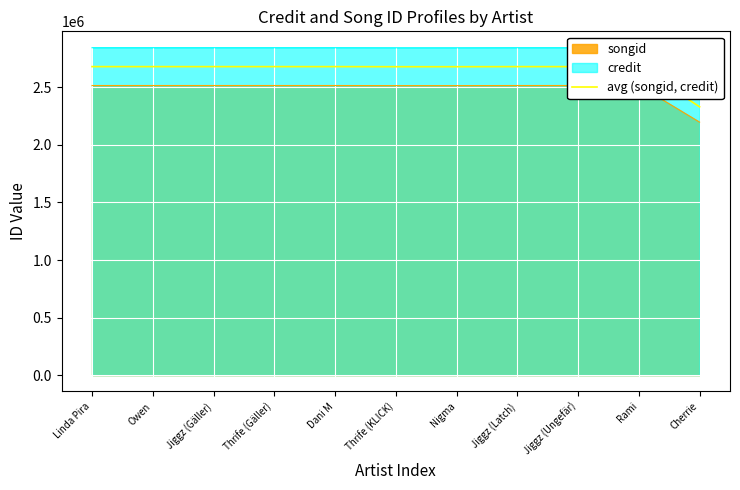

How many lines are shown in the chart?

1